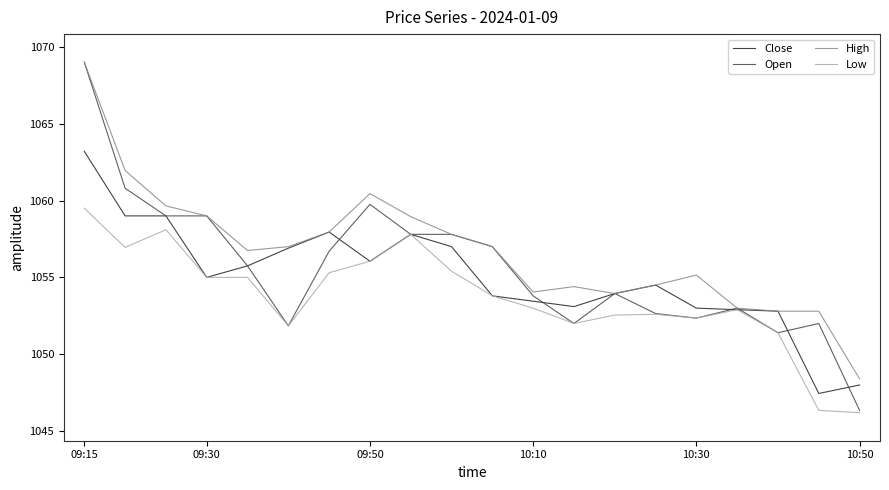

Which series has the largest total across all categories?

High